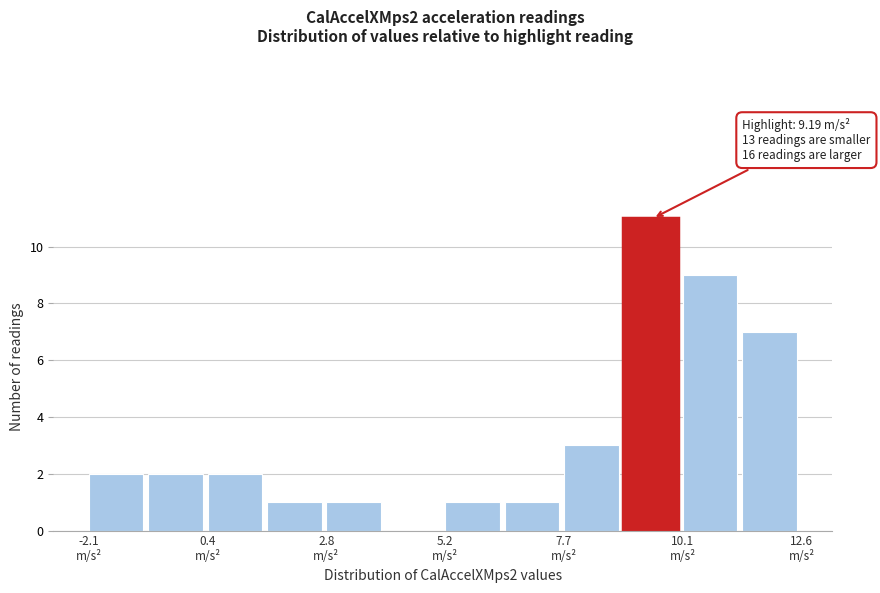

Around what value on the x-axis is the tallest bar? Give the approximate position of its centre, as read against the axis.

9.5